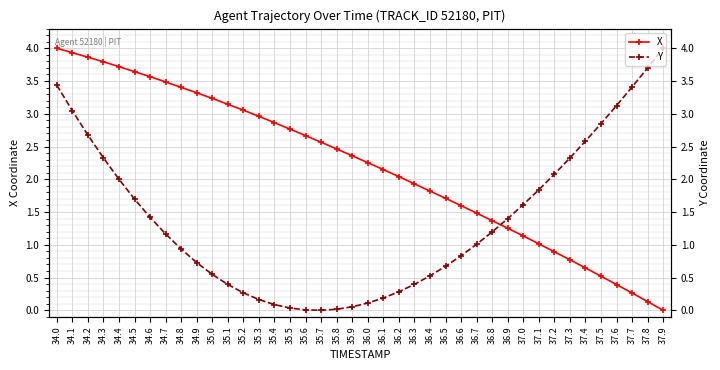

What is the sum of all Y values?

55.1